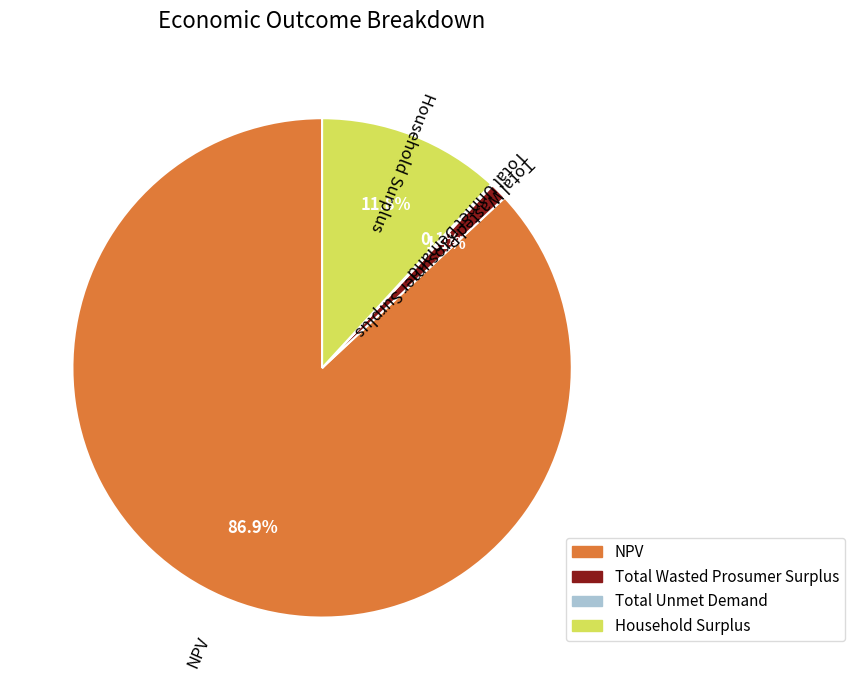

Is there any slice that represents more than half of the pie?

Yes